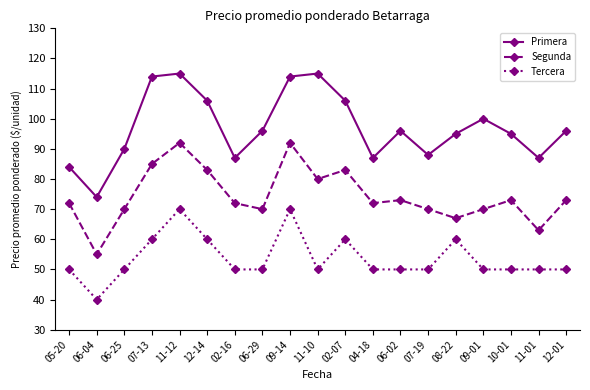

Which series has the largest range (max minus min)?

Primera